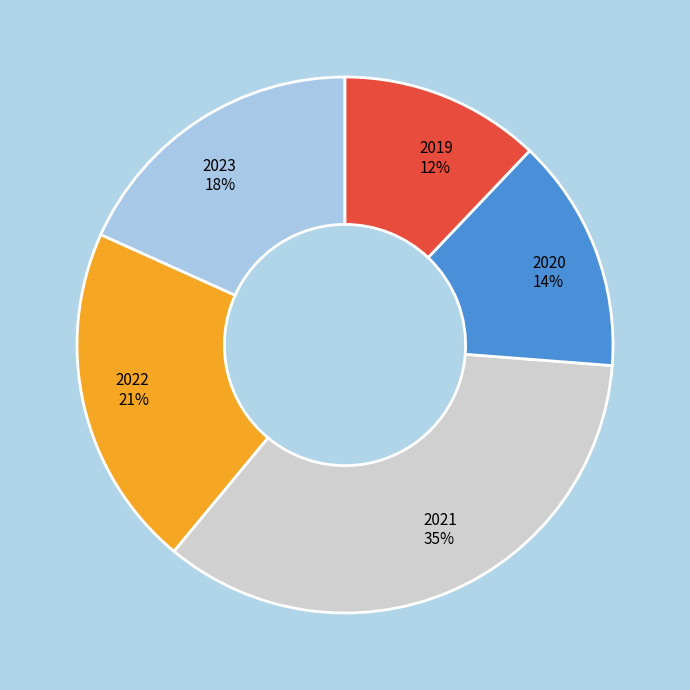

Does any single category account for the majority?

No